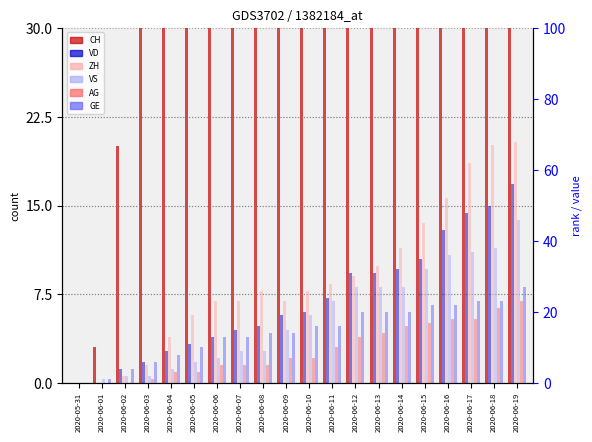

The value of GE at 2020-06-02 is 5. True or false?

False